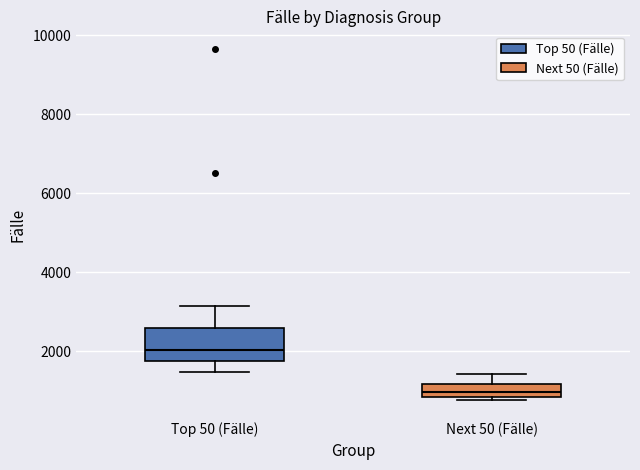

Which box's median line is the lowest?

Next 50 (Fälle)